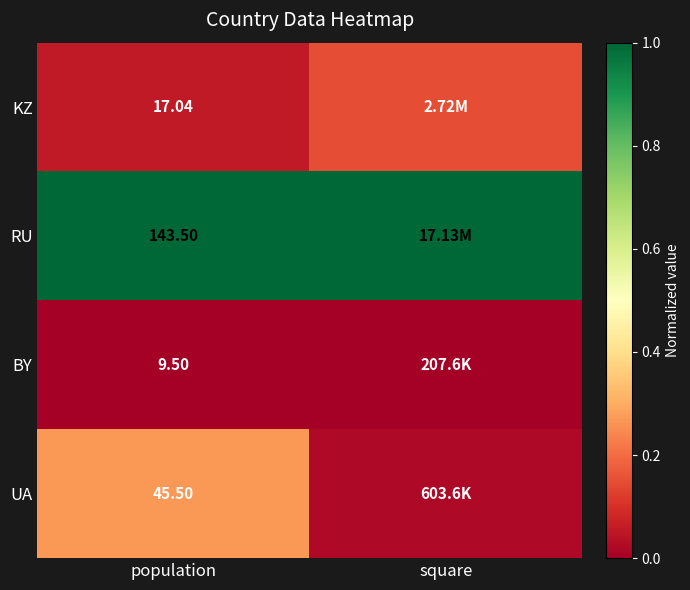

At population, list the series in order from largest to smallest.

RU, UA, KZ, BY